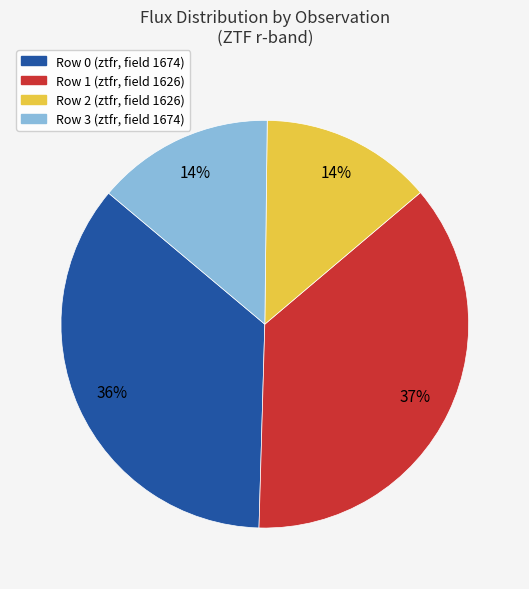

True or false: Row 3 (ztfr, field 1674) accounts for 14% of the total.

True